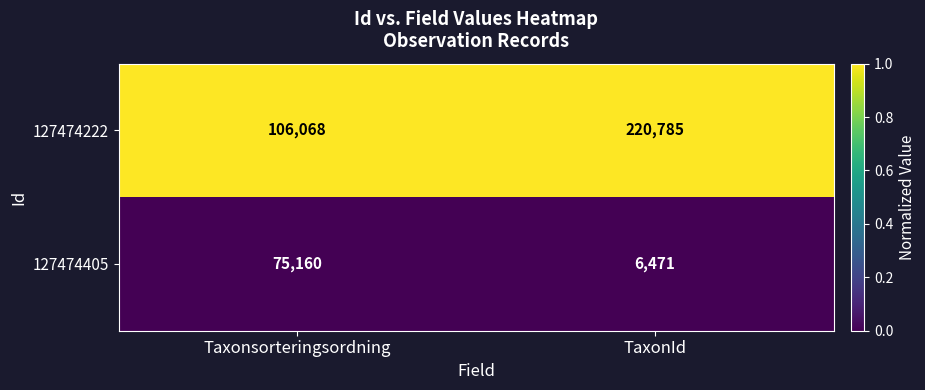

List the series in order of their peak value, highest first.

127474222, 127474405